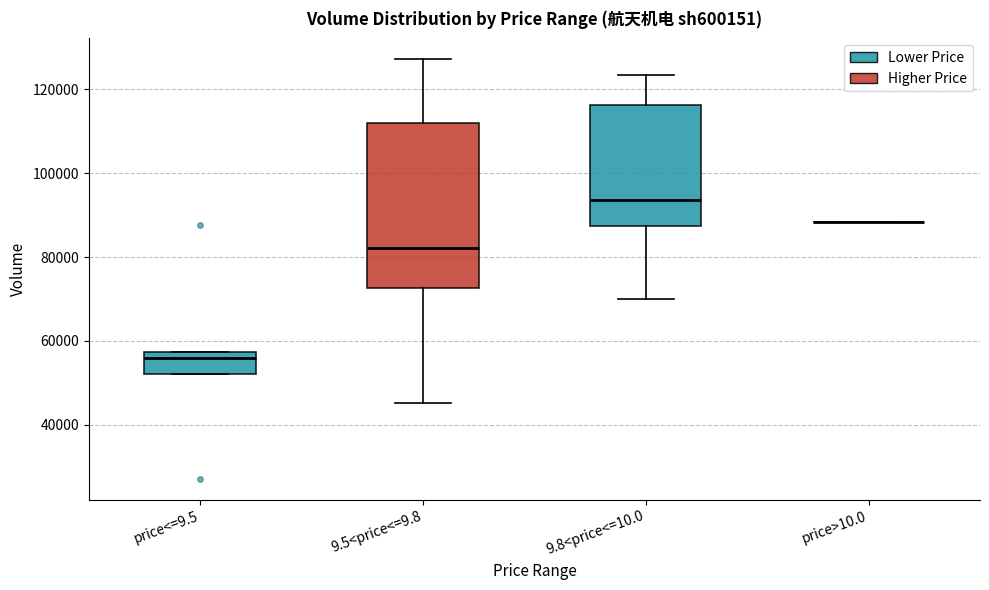

Reading left to right, read every box against the y-axis: the position of its median line, the range the box covers, and the ends of its whiskers. The values are not printed on the chart, so give them approximately, as read against the axis.

price<=9.5: median 56000, box 52000 to 58000, whiskers 52000 to 58000
9.5<price<=9.8: median 82000, box 72000 to 112000, whiskers 46000 to 128000
9.8<price<=10.0: median 94000, box 88000 to 116000, whiskers 70000 to 124000
price>10.0: box collapsed to a line at 88000, whiskers 88000 to 88000